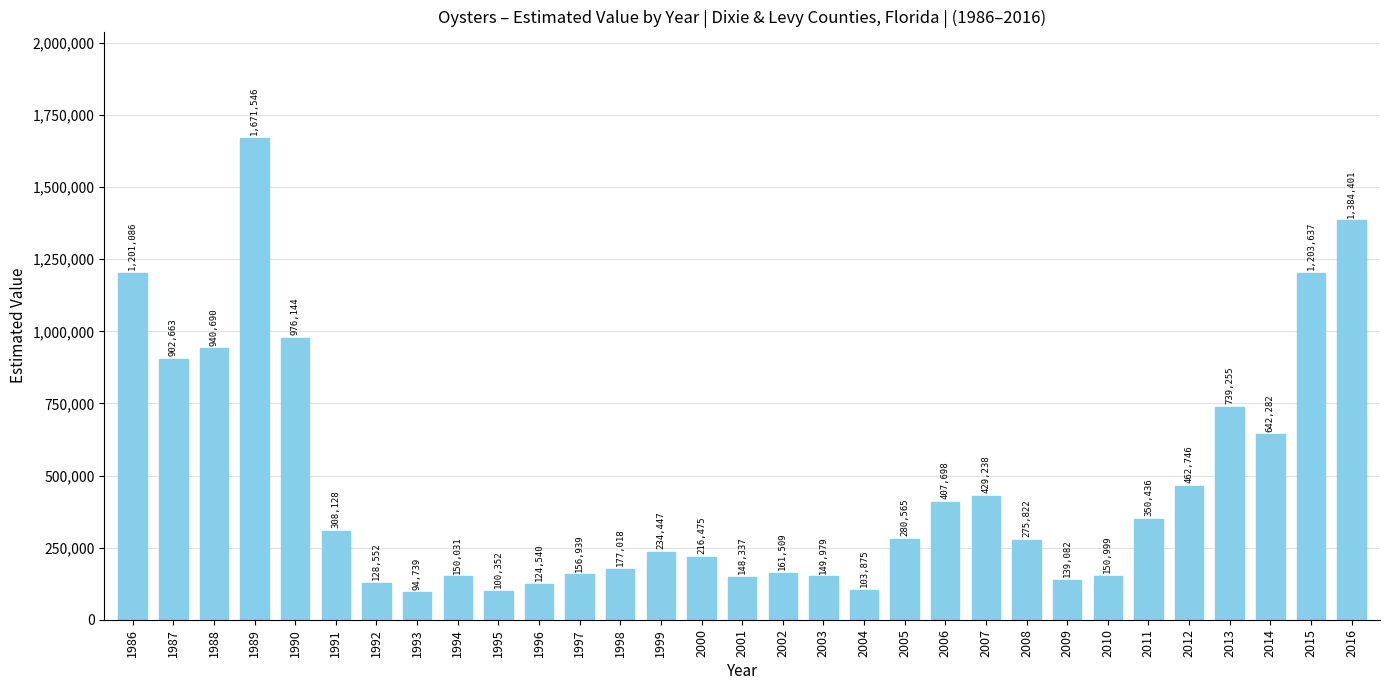

What is the change in value from 1993 to 2007?

+334499